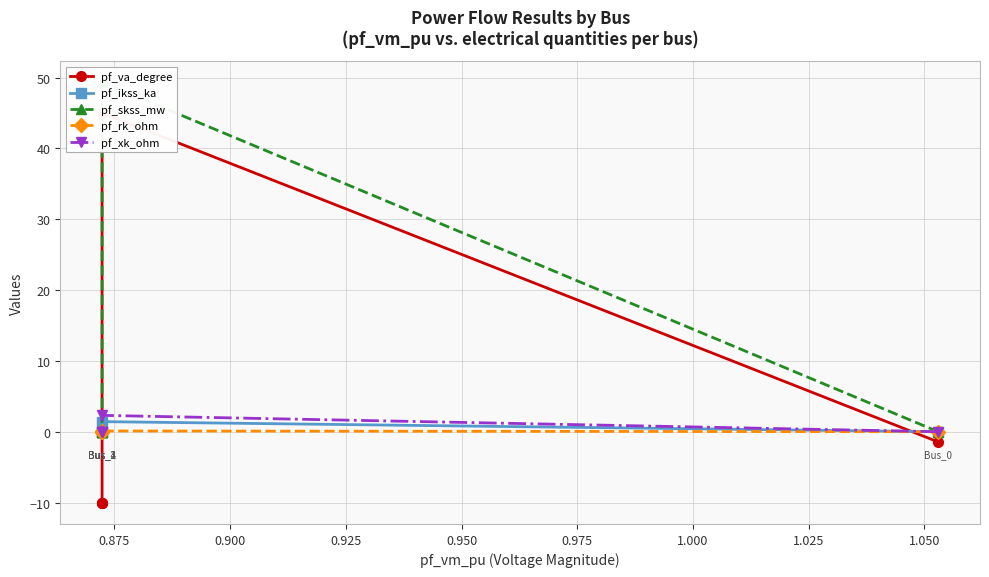

True or false: pf_va_degree and pf_skss_mw cross at least once.

False